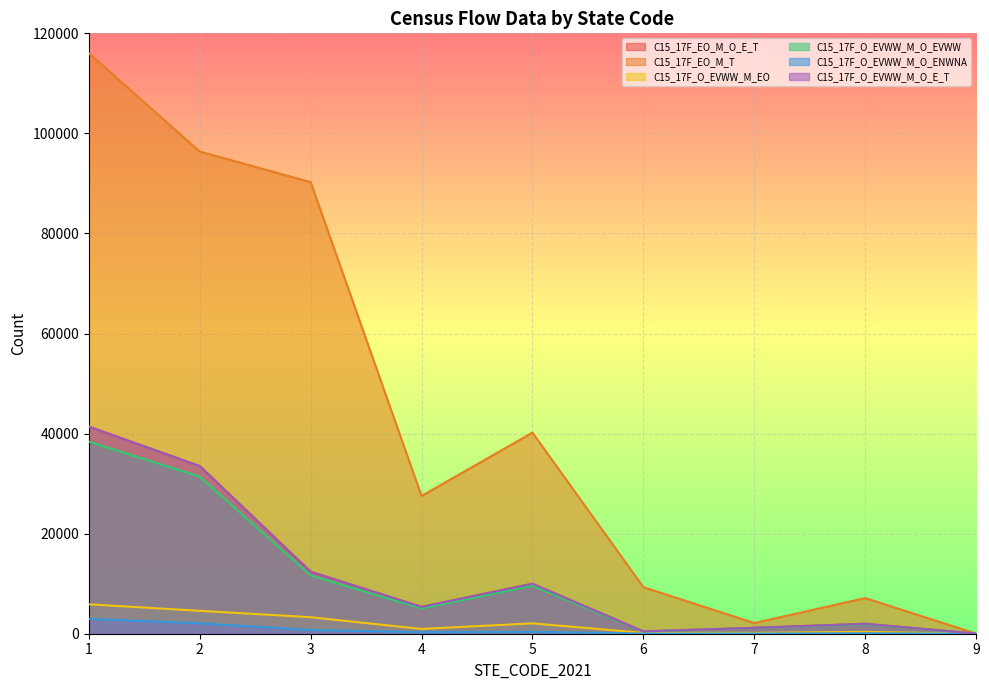

How many interior local peaks does the C15_17F_EO_M_T series have?

2